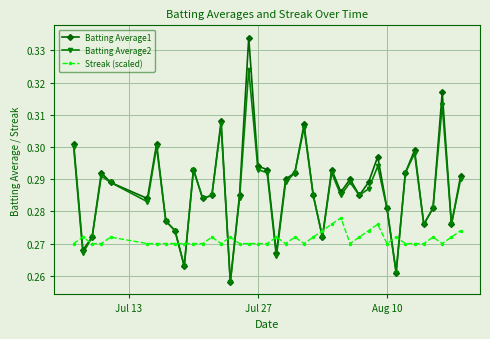

Which series has the widest spread of values?

Batting Average1